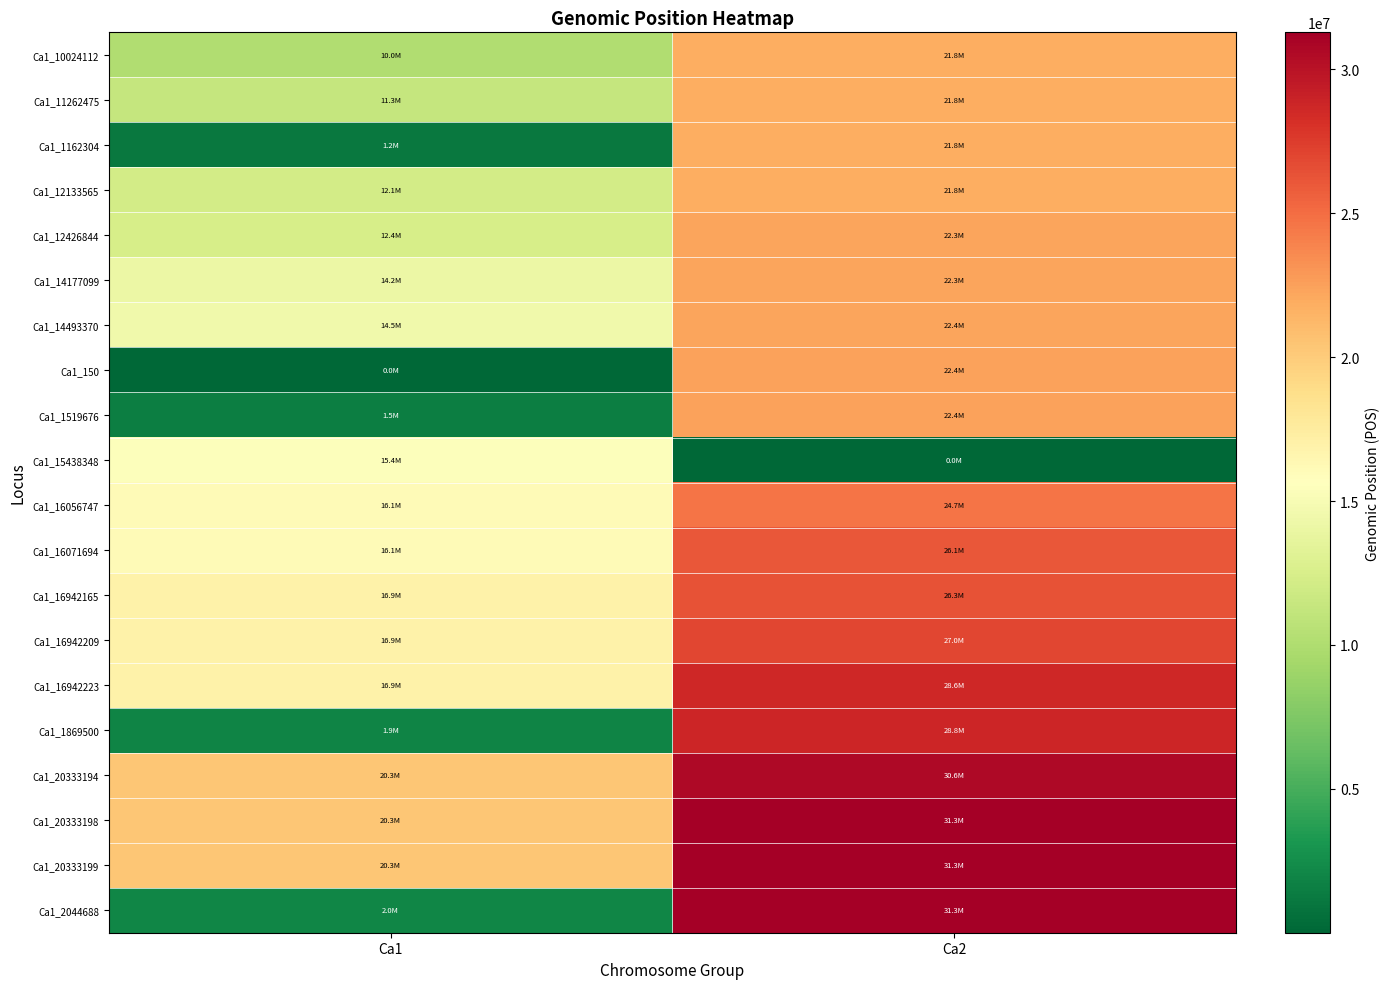

Which series changed the most between Ca1 and Ca2?

Ca1_2044688